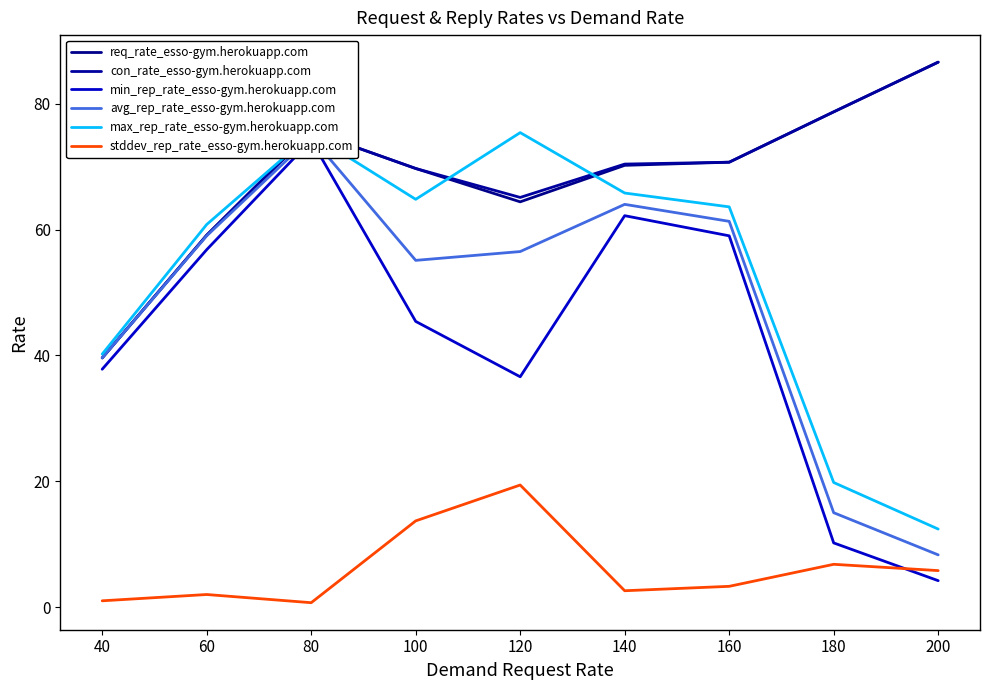

Where is the first local maximum for req_rate_esso-gym.herokuapp.com?

80